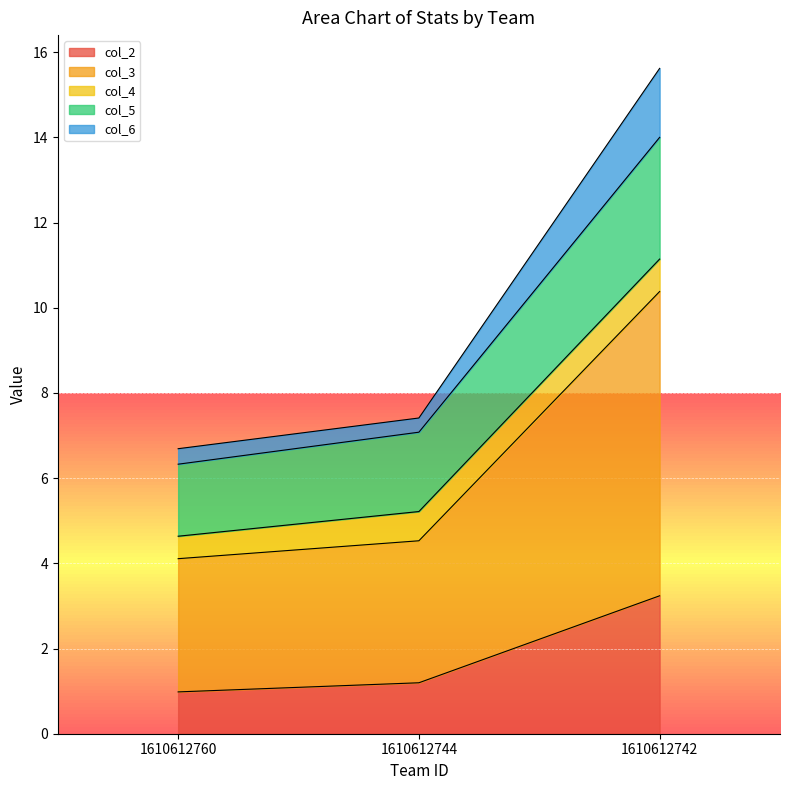

At which category is the sum across all series the highest?

1610612742